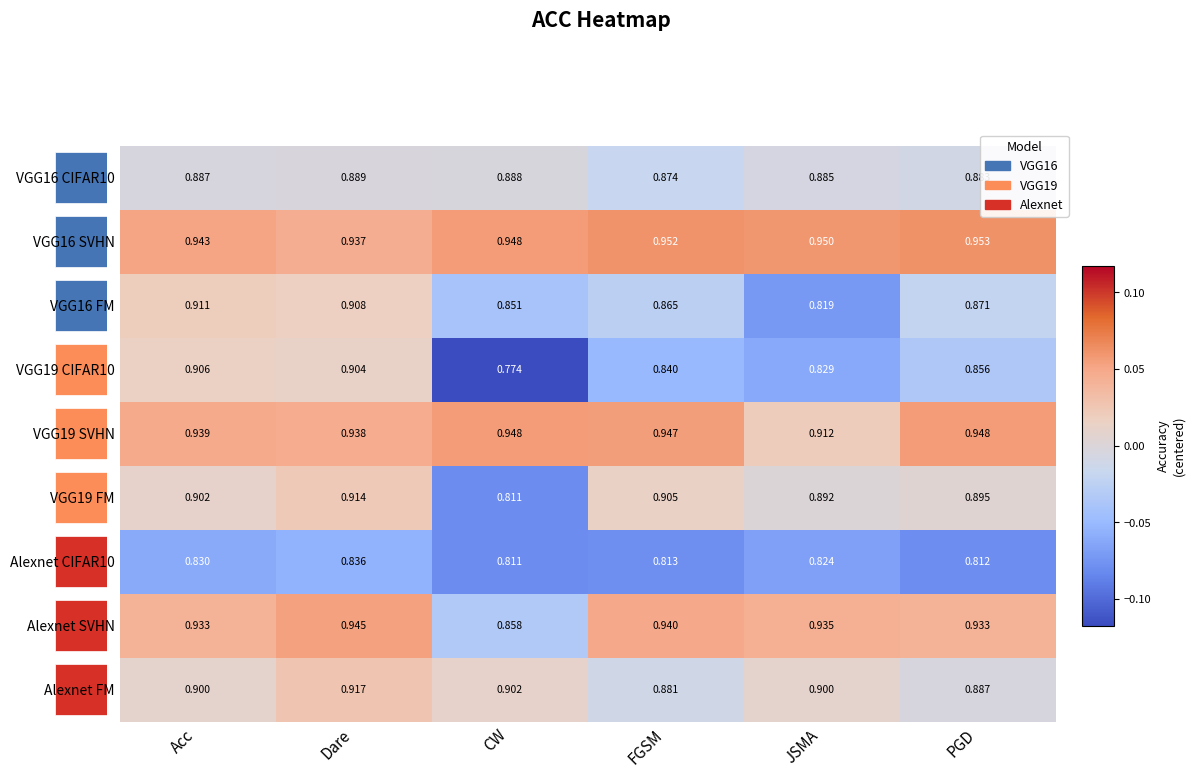

Which series has the largest total across all categories?

VGG16 SVHN